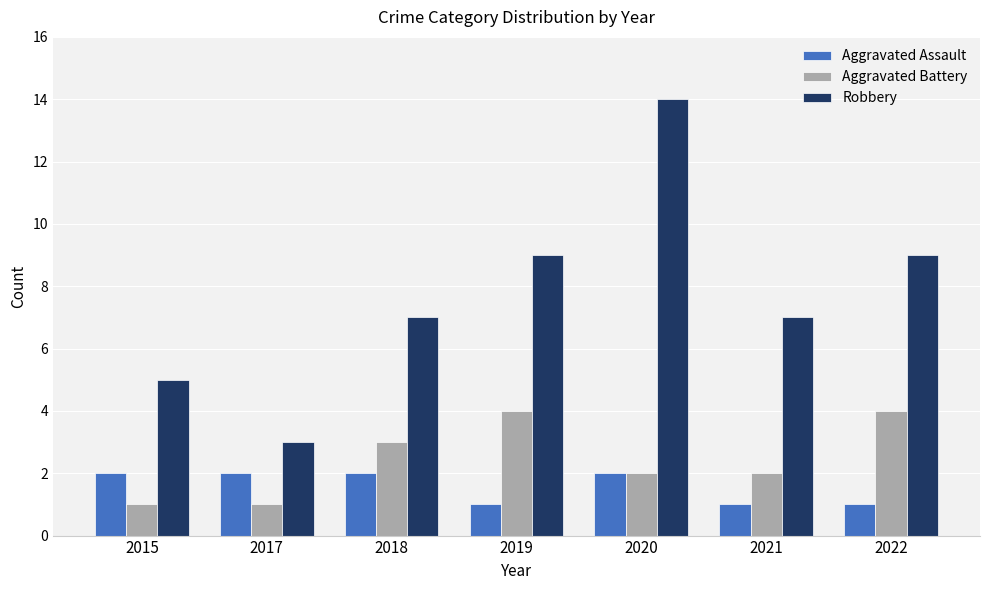

Is the value of Aggravated Assault at 2017 greater than the value of Robbery at 2015?

No